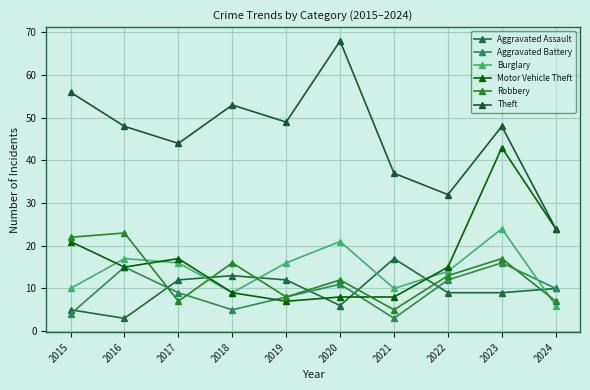

At which label does Aggravated Assault first exceed 10?

2017